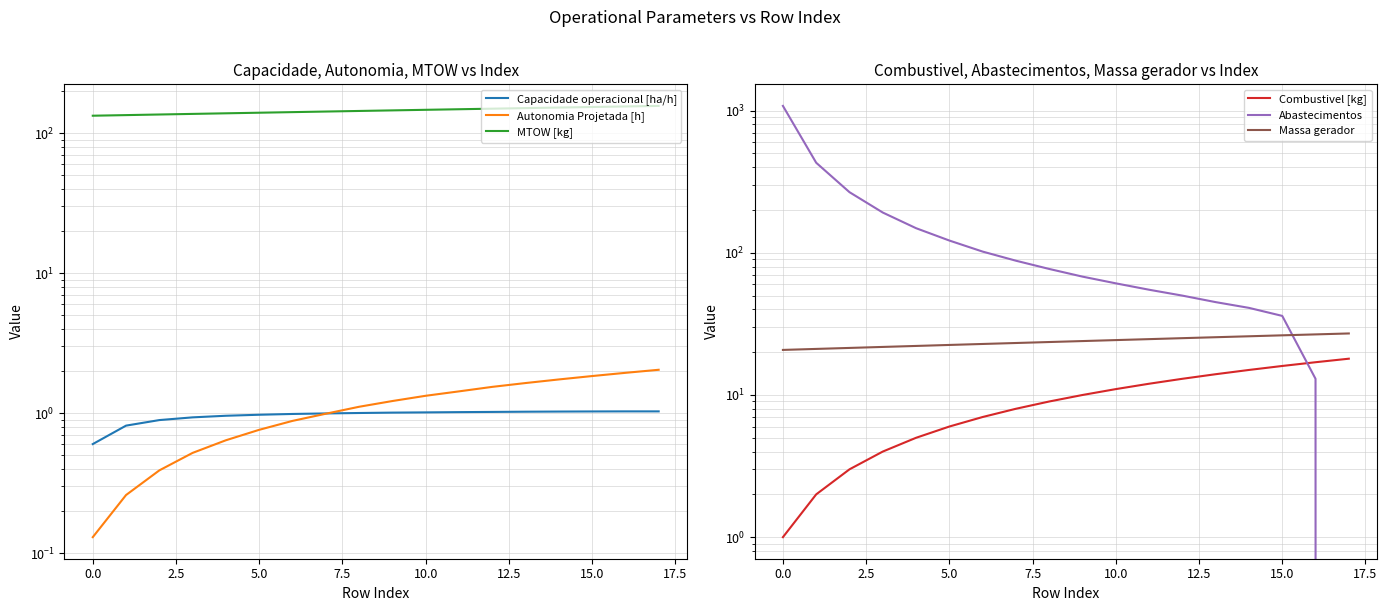

How many lines are shown in the chart?

6